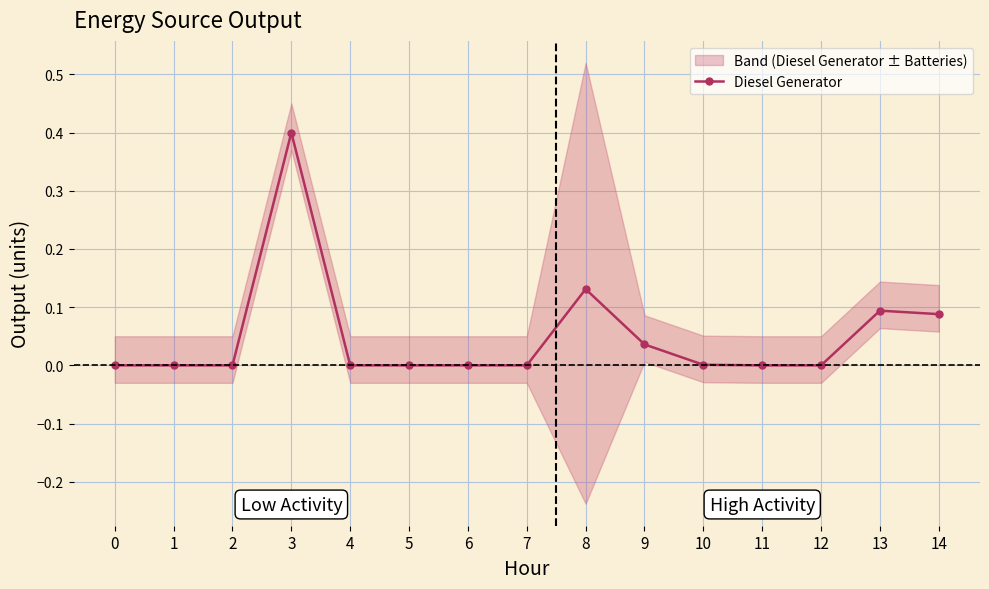

The value at 11 is -0.2. True or false?

False